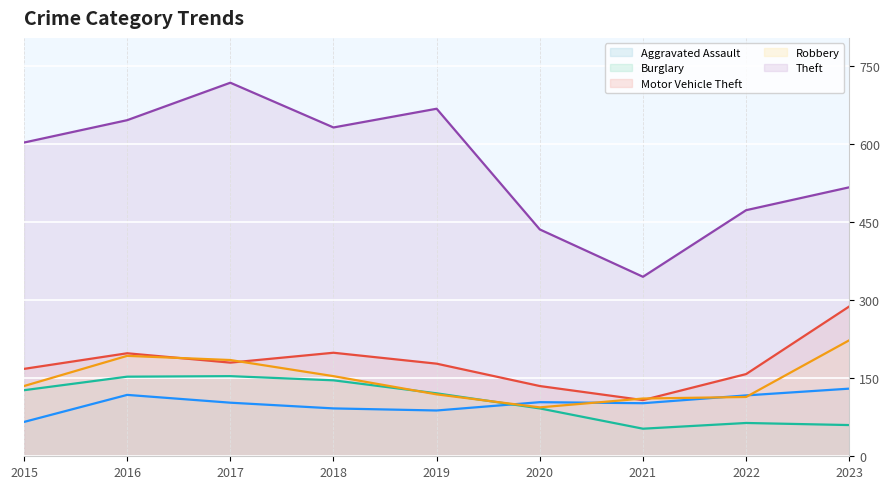

At which label is Robbery closest to 158?

2018